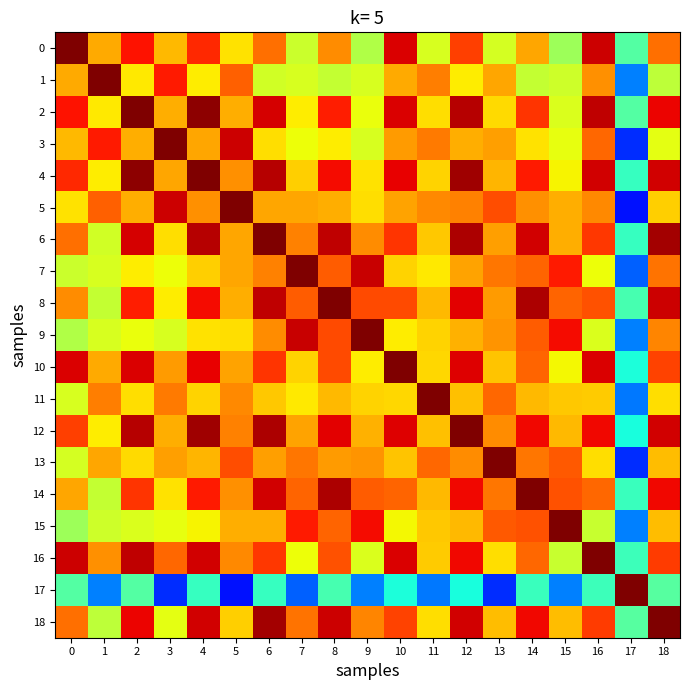

Reading left to right, list all the values displayed in this chart.

0: 0=1.0	1=0.5	2=0.8	3=0.4	4=0.7	5=0.3	6=0.6	7=0.2	8=0.5	9=0.1	10=0.8	11=0.2	12=0.7	13=0.2	14=0.5	15=0.1	16=0.9	17=-0.1	18=0.6
1: 0=0.5	1=1.0	2=0.3	3=0.8	4=0.3	5=0.6	6=0.2	7=0.2	8=0.2	9=0.2	10=0.5	11=0.6	12=0.3	13=0.5	14=0.2	15=0.2	16=0.5	17=-0.5	18=0.2
2: 0=0.8	1=0.3	2=1.0	3=0.4	4=1.0	5=0.4	6=0.8	7=0.3	8=0.8	9=0.3	10=0.8	11=0.3	12=0.9	13=0.4	14=0.7	15=0.2	16=0.9	17=-0.1	18=0.8
3: 0=0.4	1=0.8	2=0.4	3=1.0	4=0.5	5=0.9	6=0.3	7=0.3	8=0.3	9=0.2	10=0.5	11=0.6	12=0.5	13=0.5	14=0.3	15=0.3	16=0.6	17=-0.7	18=0.3
4: 0=0.7	1=0.3	2=1.0	3=0.5	4=1.0	5=0.5	6=0.9	7=0.4	8=0.8	9=0.3	10=0.8	11=0.4	12=0.9	13=0.4	14=0.8	15=0.3	16=0.9	17=-0.2	18=0.9
5: 0=0.3	1=0.6	2=0.4	3=0.9	4=0.5	5=1.0	6=0.5	7=0.5	8=0.4	9=0.4	10=0.5	11=0.5	12=0.5	13=0.7	14=0.5	15=0.4	16=0.5	17=-0.7	18=0.4
6: 0=0.6	1=0.2	2=0.8	3=0.3	4=0.9	5=0.5	6=1.0	7=0.5	8=0.9	9=0.5	10=0.7	11=0.4	12=0.9	13=0.5	14=0.9	15=0.4	16=0.7	17=-0.2	18=0.9
7: 0=0.2	1=0.2	2=0.3	3=0.3	4=0.4	5=0.5	6=0.5	7=1.0	8=0.6	9=0.9	10=0.4	11=0.3	12=0.5	13=0.6	14=0.6	15=0.8	16=0.3	17=-0.6	18=0.6
8: 0=0.5	1=0.2	2=0.8	3=0.3	4=0.8	5=0.4	6=0.9	7=0.6	8=1.0	9=0.7	10=0.7	11=0.4	12=0.8	13=0.5	14=0.9	15=0.6	16=0.6	17=-0.1	18=0.9
9: 0=0.1	1=0.2	2=0.3	3=0.2	4=0.3	5=0.4	6=0.5	7=0.9	8=0.7	9=1.0	10=0.3	11=0.4	12=0.4	13=0.5	14=0.6	15=0.8	16=0.2	17=-0.5	18=0.5
10: 0=0.8	1=0.5	2=0.8	3=0.5	4=0.8	5=0.5	6=0.7	7=0.4	8=0.7	9=0.3	10=1.0	11=0.4	12=0.8	13=0.4	14=0.6	15=0.3	16=0.8	17=-0.2	18=0.7
11: 0=0.2	1=0.6	2=0.3	3=0.6	4=0.4	5=0.5	6=0.4	7=0.3	8=0.4	9=0.4	10=0.4	11=1.0	12=0.4	13=0.6	14=0.4	15=0.4	16=0.4	17=-0.5	18=0.3
12: 0=0.7	1=0.3	2=0.9	3=0.5	4=0.9	5=0.5	6=0.9	7=0.5	8=0.8	9=0.4	10=0.8	11=0.4	12=1.0	13=0.5	14=0.8	15=0.4	16=0.8	17=-0.2	18=0.9
13: 0=0.2	1=0.5	2=0.4	3=0.5	4=0.4	5=0.7	6=0.5	7=0.6	8=0.5	9=0.5	10=0.4	11=0.6	12=0.5	13=1.0	14=0.6	15=0.6	16=0.3	17=-0.7	18=0.4
14: 0=0.5	1=0.2	2=0.7	3=0.3	4=0.8	5=0.5	6=0.9	7=0.6	8=0.9	9=0.6	10=0.6	11=0.4	12=0.8	13=0.6	14=1.0	15=0.6	16=0.6	17=-0.2	18=0.8
15: 0=0.1	1=0.2	2=0.2	3=0.3	4=0.3	5=0.4	6=0.4	7=0.8	8=0.6	9=0.8	10=0.3	11=0.4	12=0.4	13=0.6	14=0.6	15=1.0	16=0.2	17=-0.5	18=0.4
16: 0=0.9	1=0.5	2=0.9	3=0.6	4=0.9	5=0.5	6=0.7	7=0.3	8=0.6	9=0.2	10=0.8	11=0.4	12=0.8	13=0.3	14=0.6	15=0.2	16=1.0	17=-0.2	18=0.7
17: 0=-0.1	1=-0.5	2=-0.1	3=-0.7	4=-0.2	5=-0.7	6=-0.2	7=-0.6	8=-0.1	9=-0.5	10=-0.2	11=-0.5	12=-0.2	13=-0.7	14=-0.2	15=-0.5	16=-0.2	17=1.0	18=-0.1
18: 0=0.6	1=0.2	2=0.8	3=0.3	4=0.9	5=0.4	6=0.9	7=0.6	8=0.9	9=0.5	10=0.7	11=0.3	12=0.9	13=0.4	14=0.8	15=0.4	16=0.7	17=-0.1	18=1.0